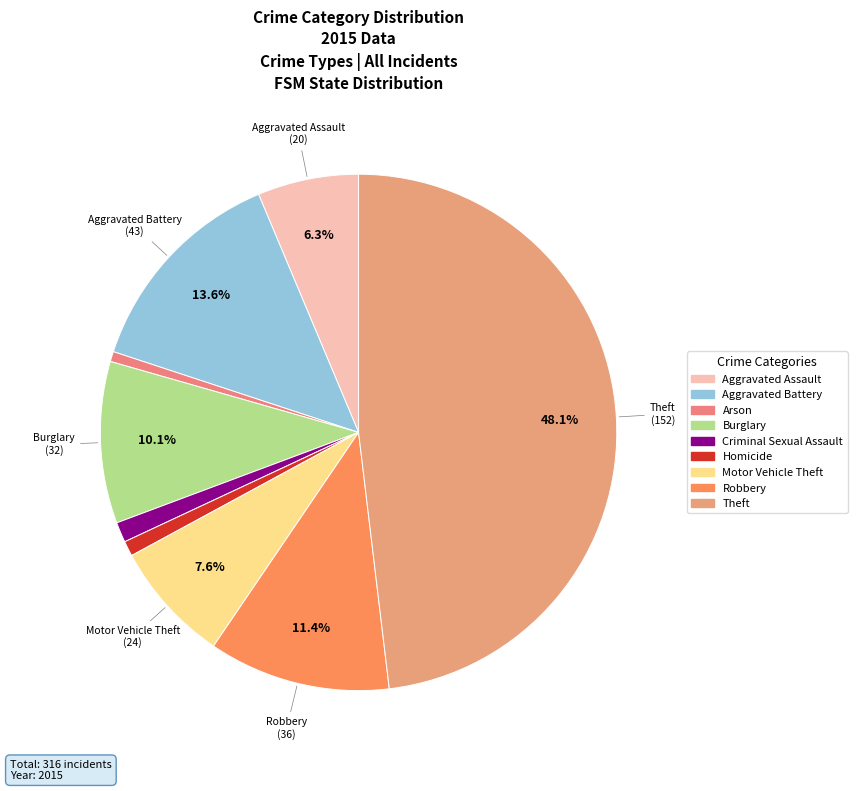

To the nearest percent, what is the average slice percentage?

11%